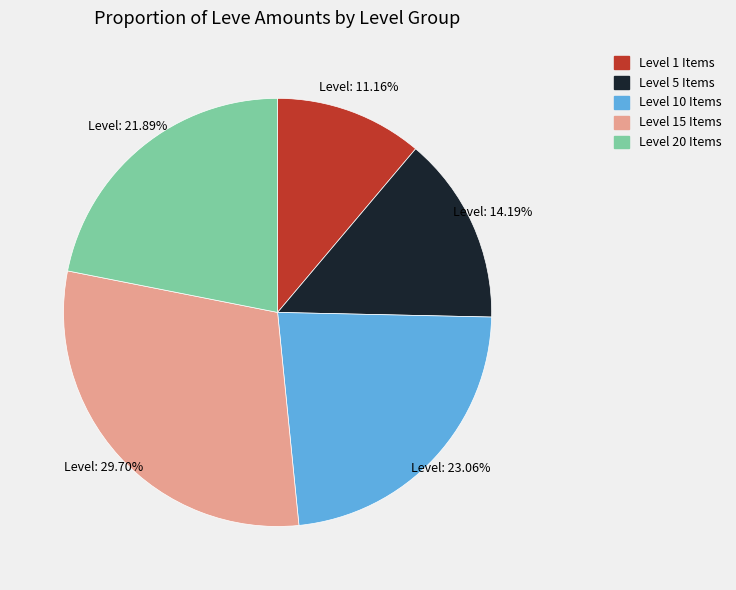

Does any single category account for the majority?

No